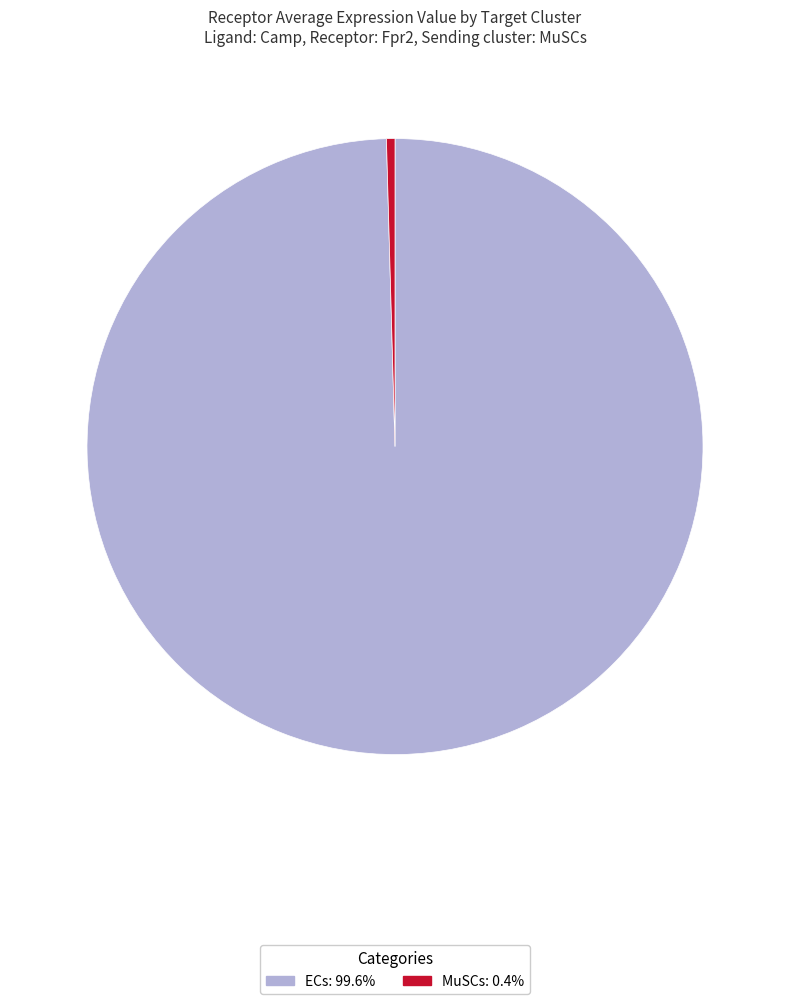

Between MuSCs and ECs, which is larger?

ECs